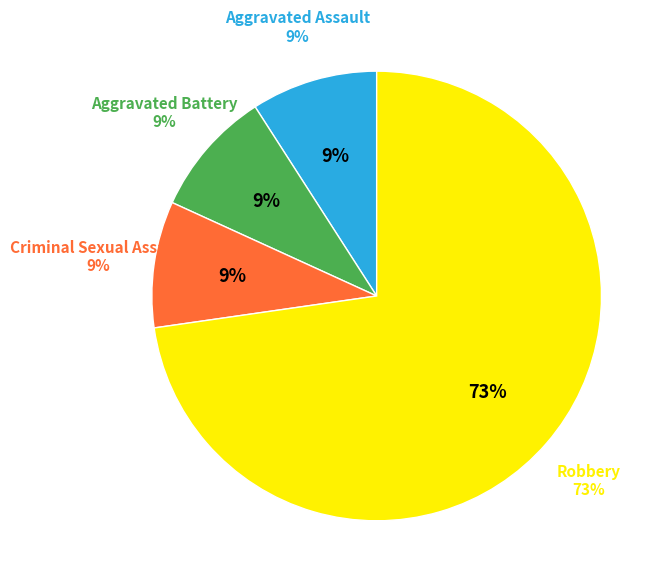

To the nearest percent, what is the average slice percentage?

25%